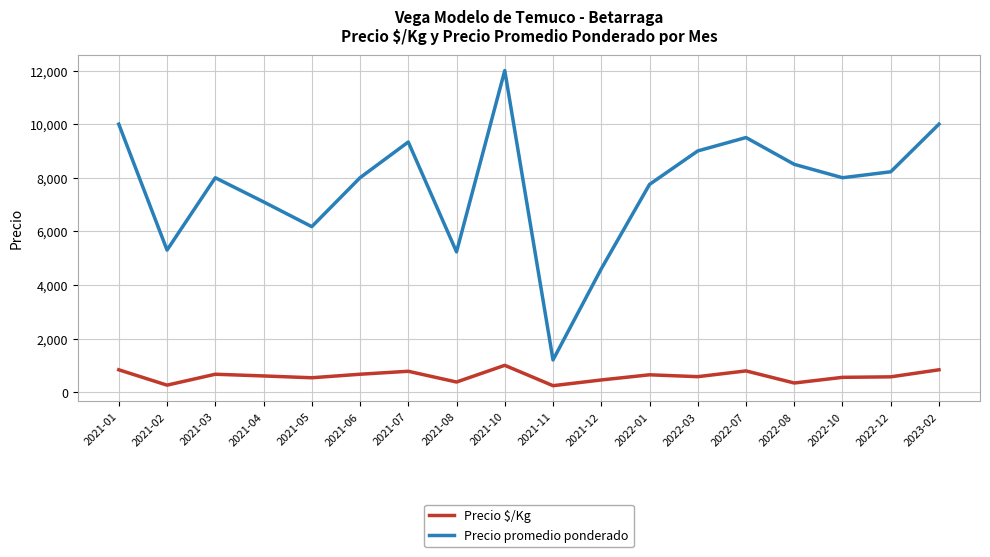

At which label does Precio promedio ponderado reach its peak?

2021-10